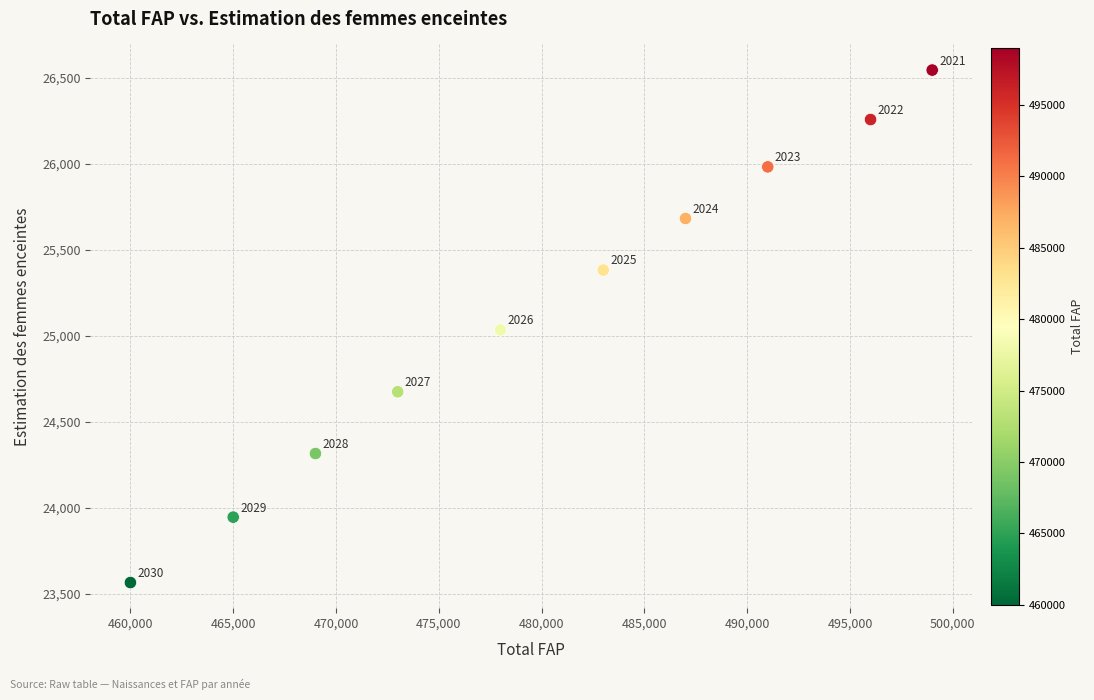

What Y value in the scatter plot is closest to 25055?

25034.7